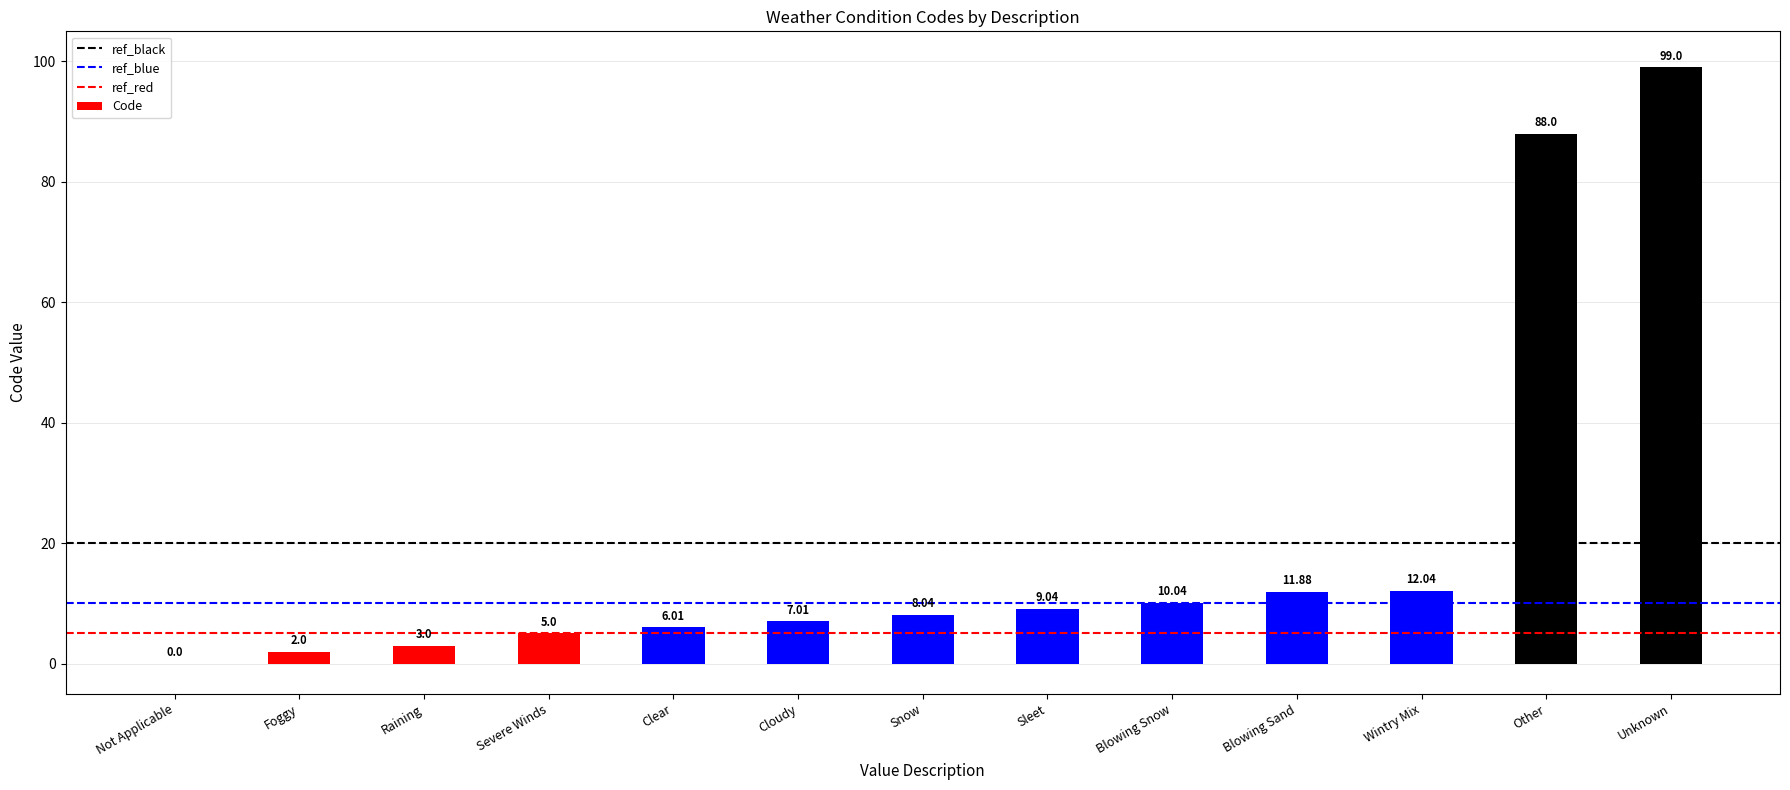

How many values are above zero?

12